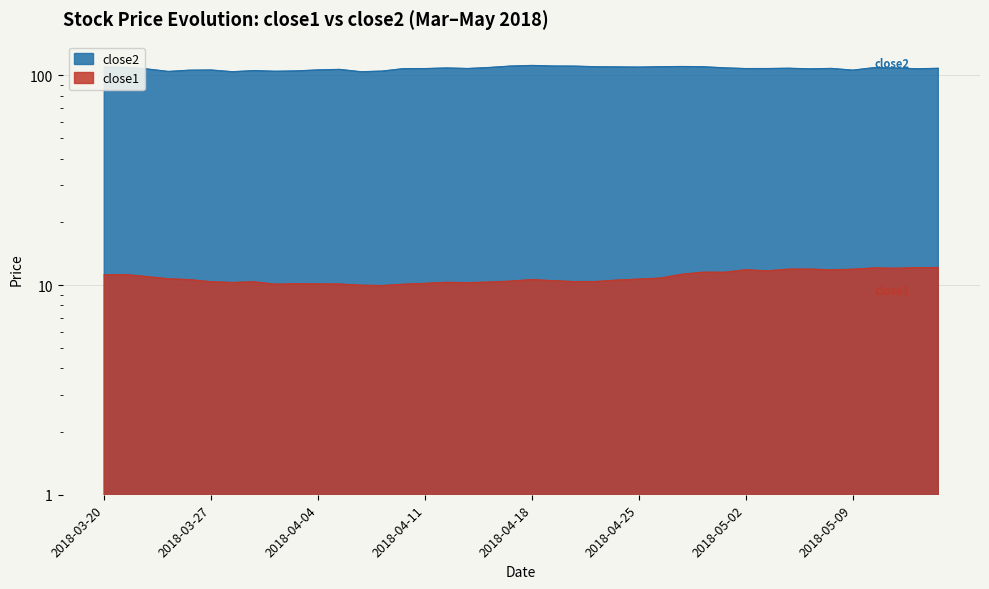

Rank the series by their average value, from highest to lowest.

close2, close1